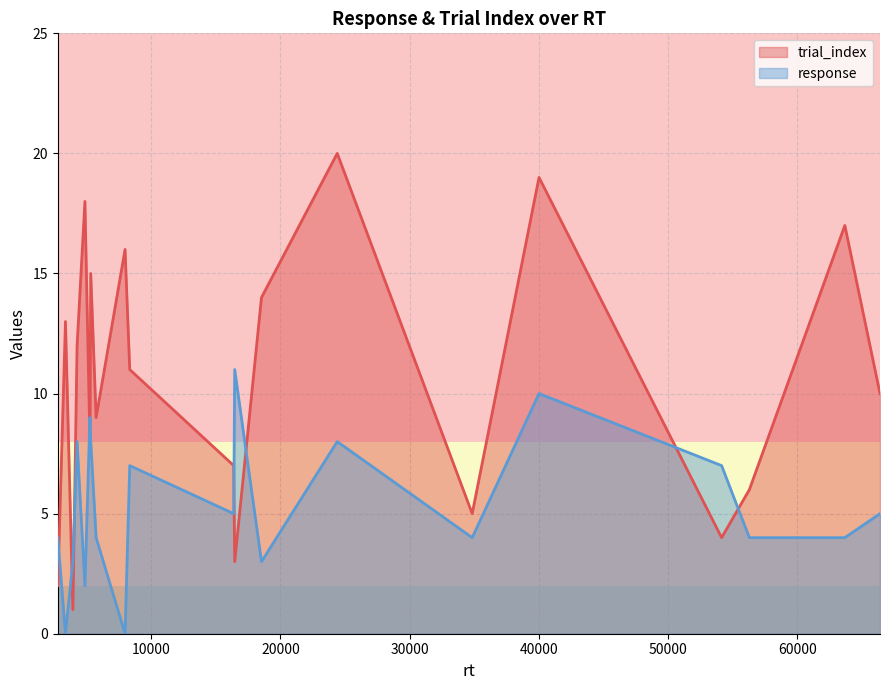

What is the difference between the highest and lowest values at 15?

16